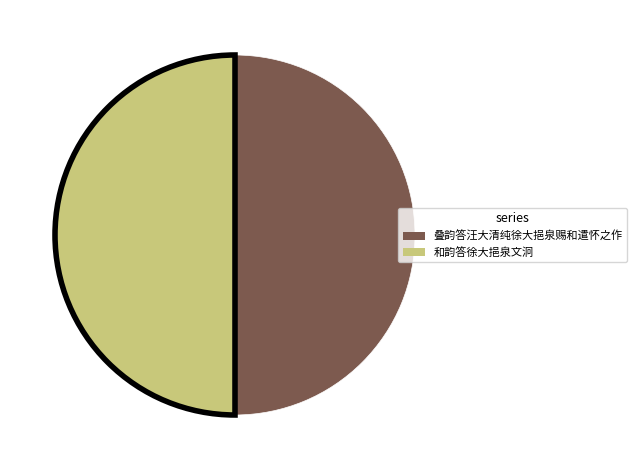

Count the number of slices in the pie.

2